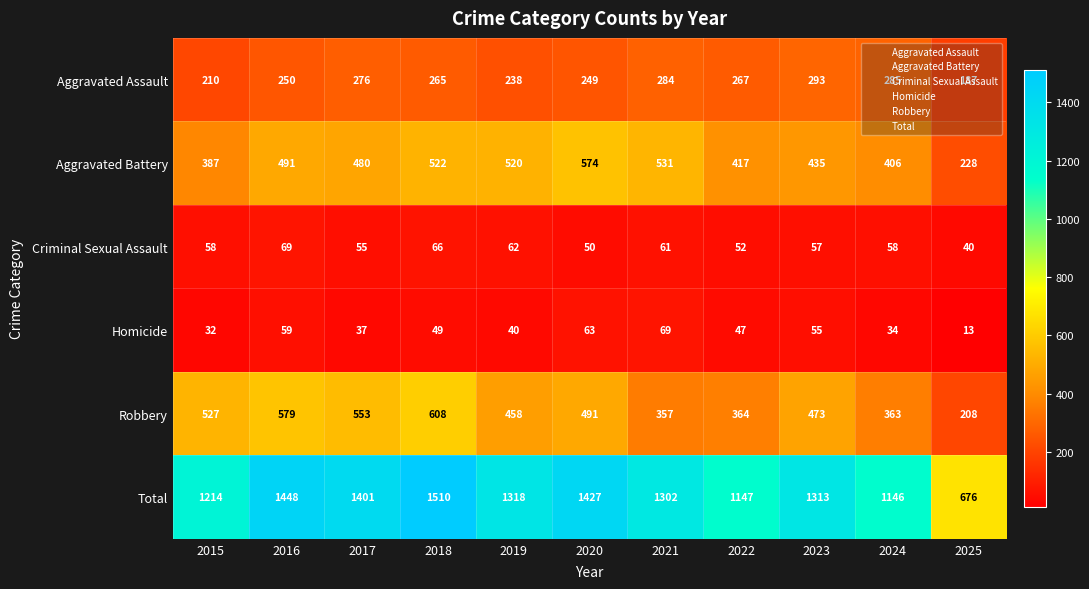

What is the difference between the maximum and second lowest values in the Robbery series?

251